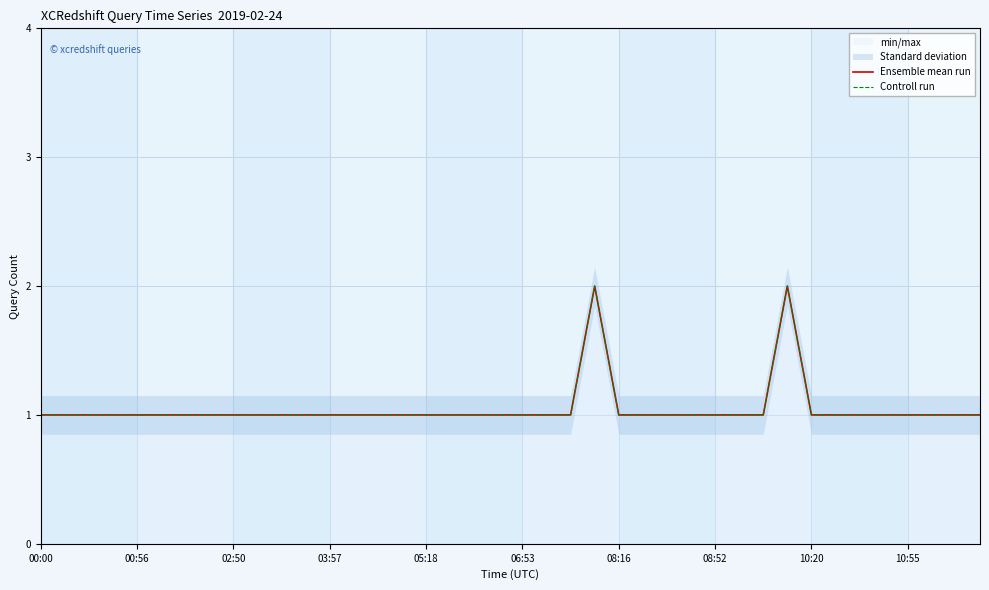

At 31, list the series in order from largest to smallest.

Ensemble mean run, Controll run